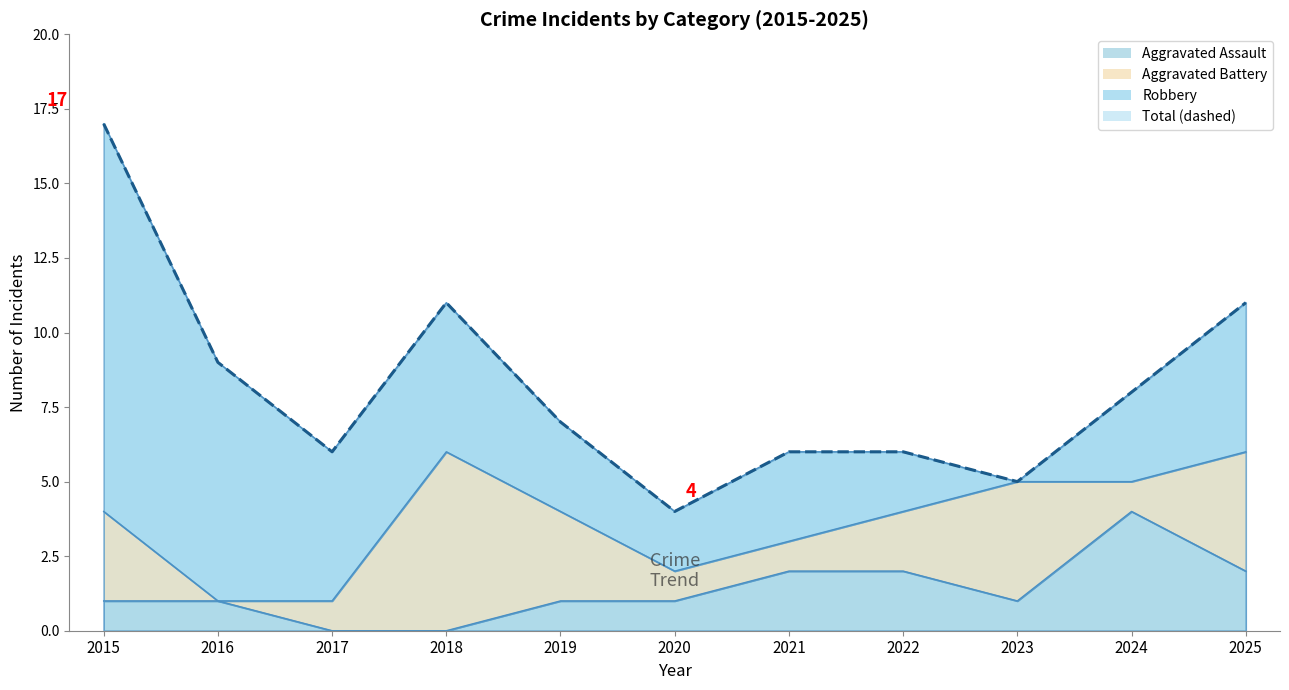

Where is the first local minimum for Total?

2017